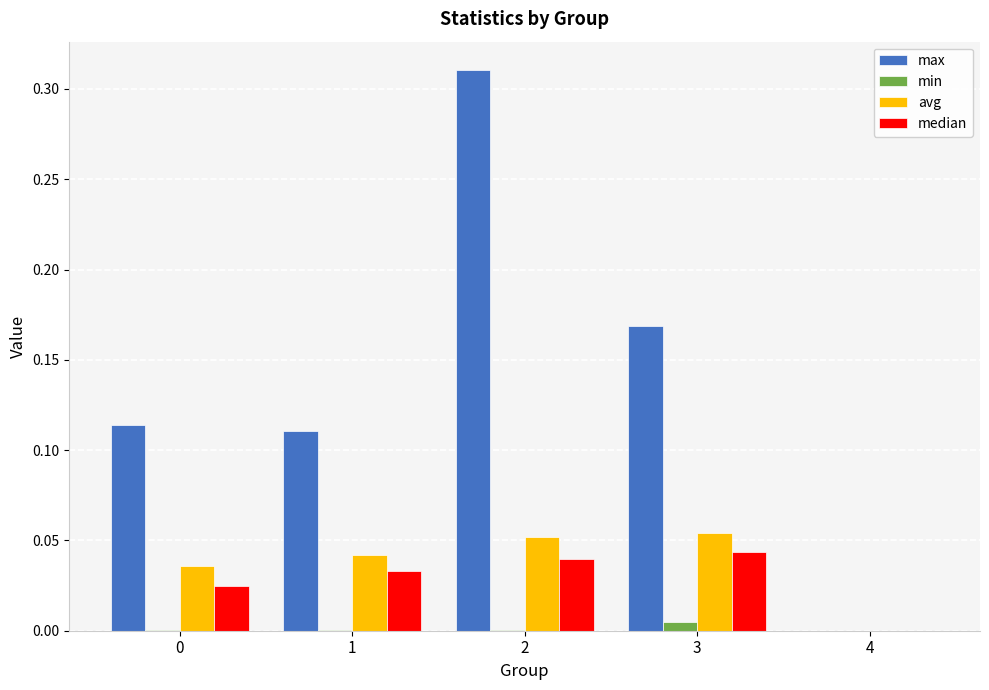

What is the sum of all max values?

0.7